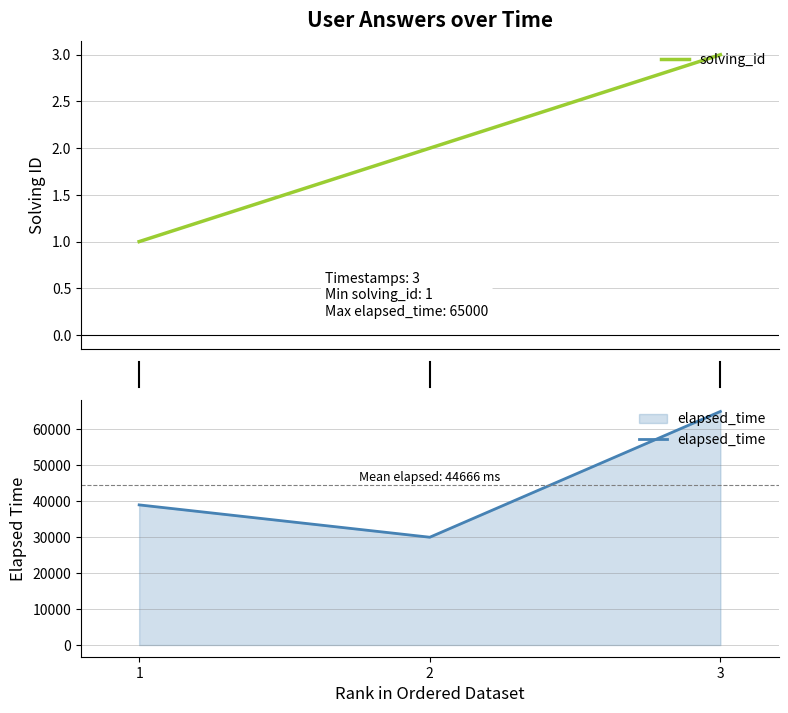

What is the difference between the maximum and minimum values in the solving_id series?

2